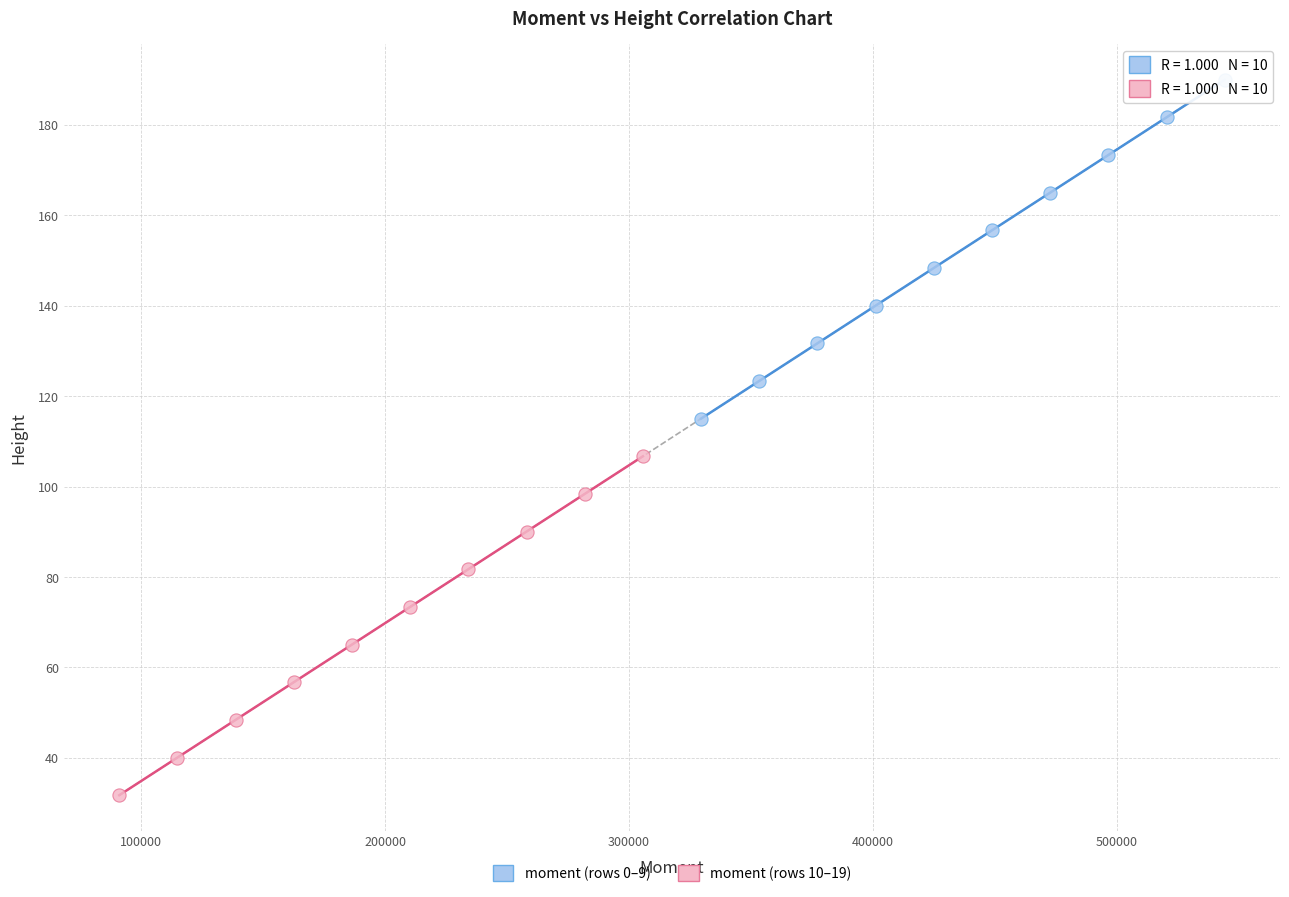

Which series contains the highest Y value?

moment (rows 0–9)